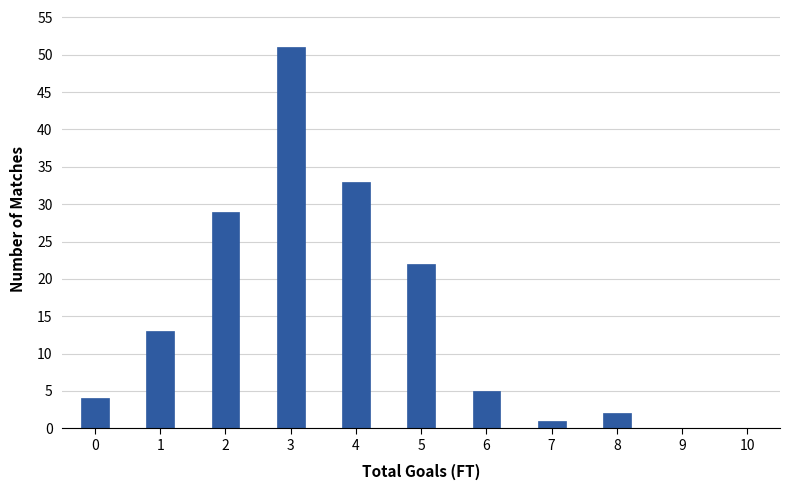

Over which range of the x-axis is the bar tallest?

2.75 to 3.25